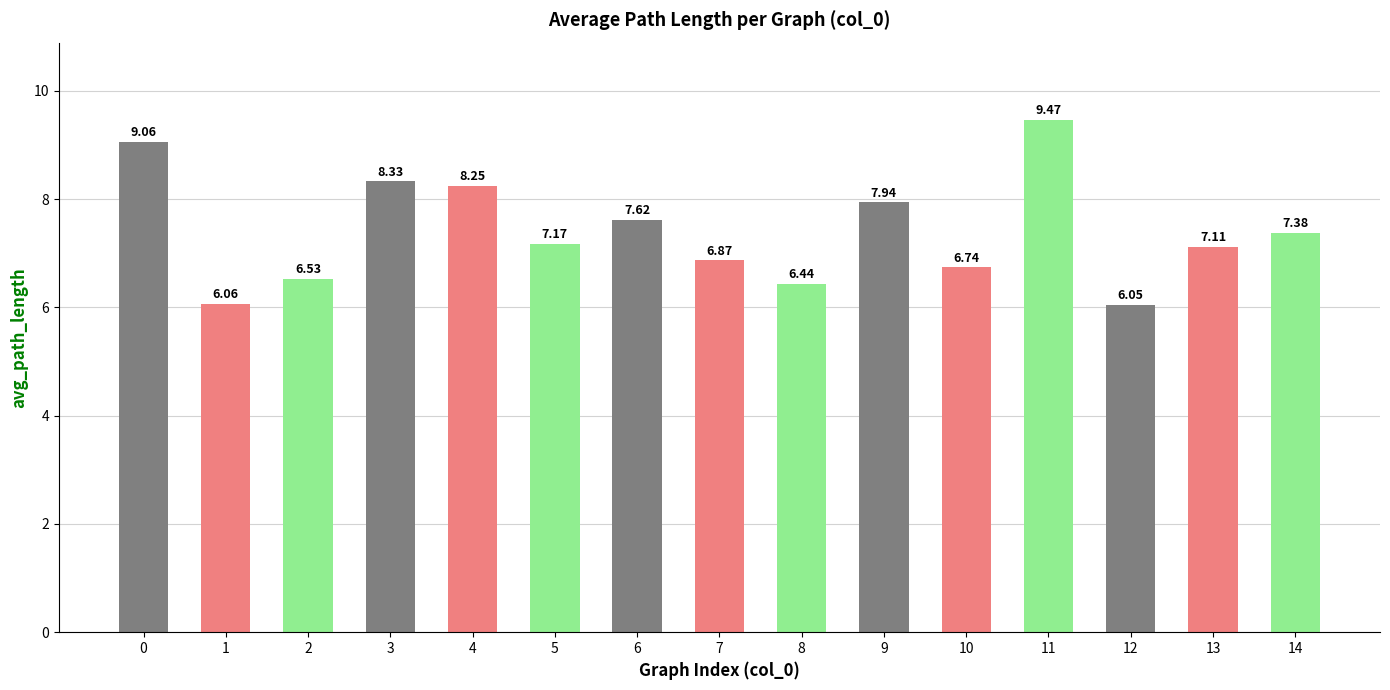

What is the difference between the maximum and minimum values?

3.4